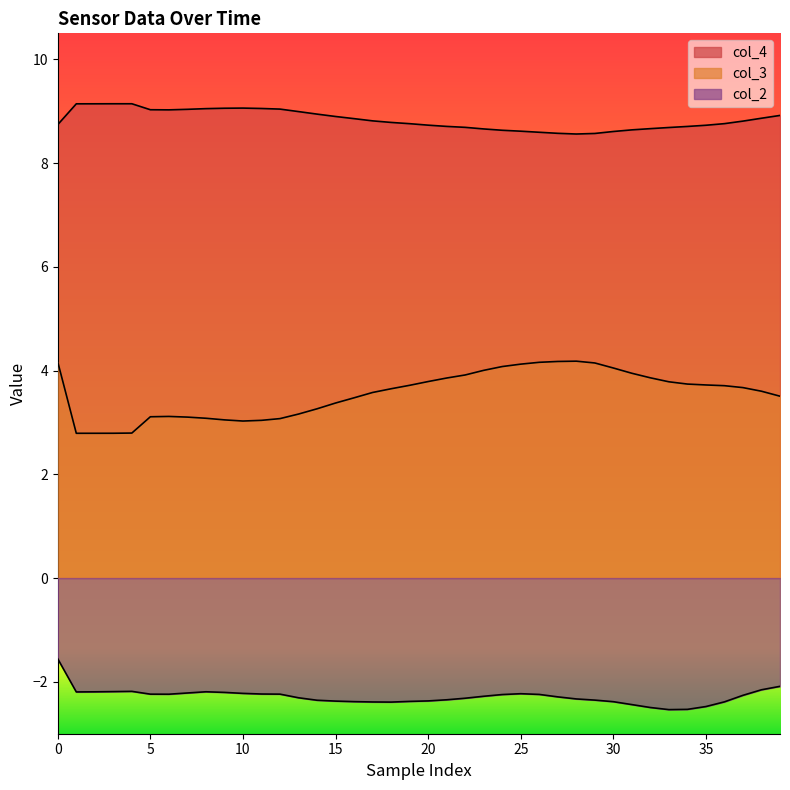

Is the value of col_2 at 8 greater than the value of col_3 at 32?

No